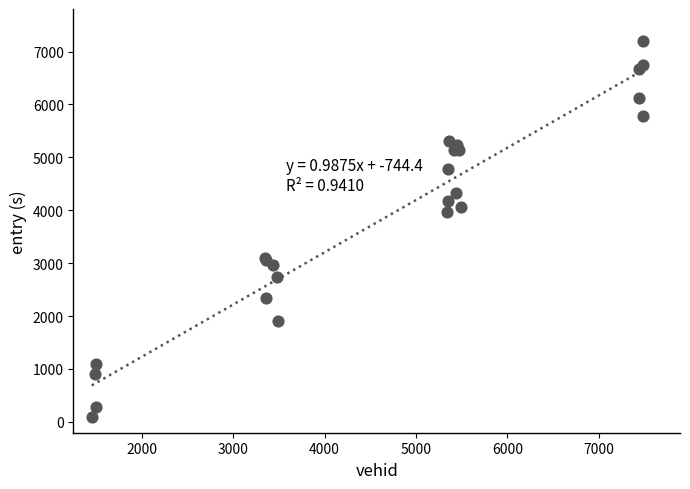

What Y value in the scatter plot is closest to 3648?

3964.2